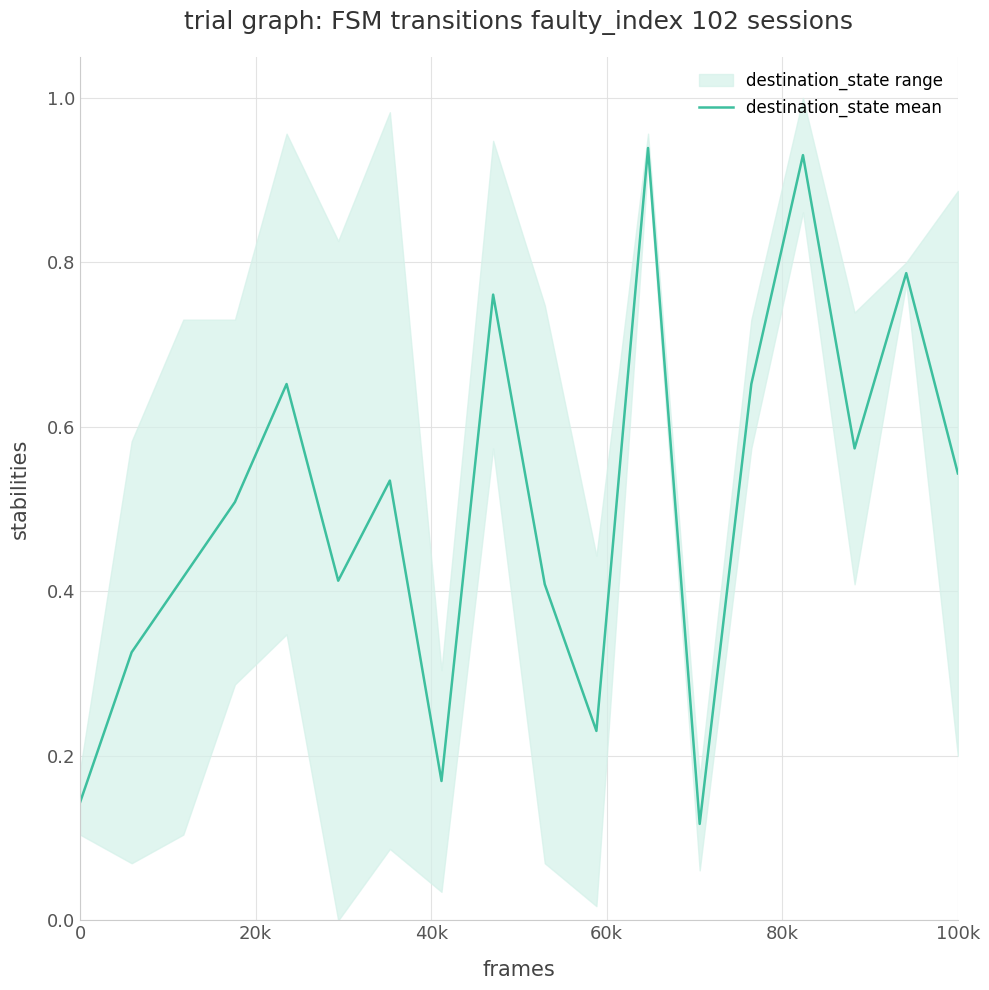

What is the difference between the maximum and minimum values?

0.8